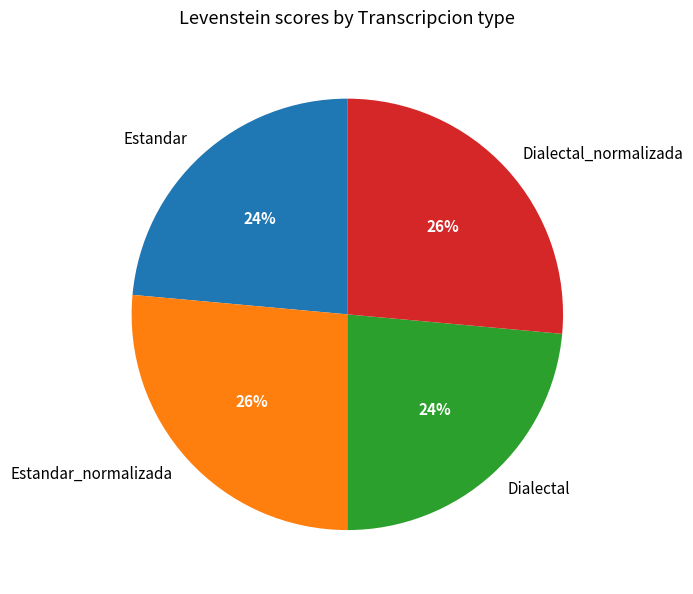

How many segments does this pie chart have?

4